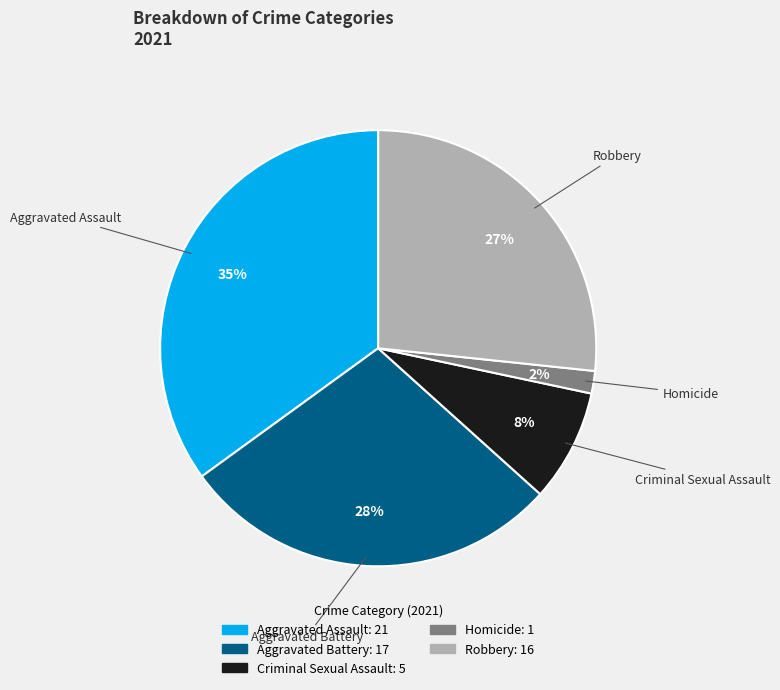

Do Criminal Sexual Assault and Robbery together represent more than half of the pie?

No